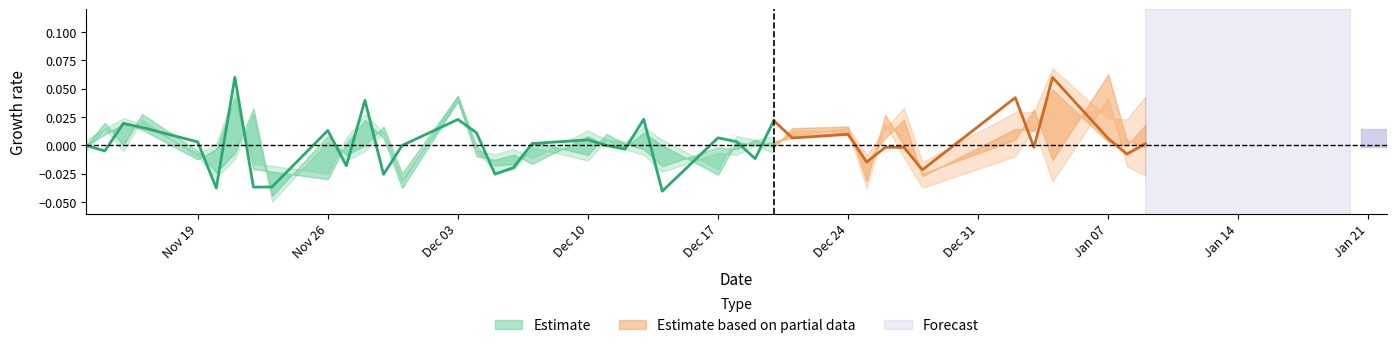

Is the value of high at 2018-12-25 greater than the value of close at 2018-11-20?

No